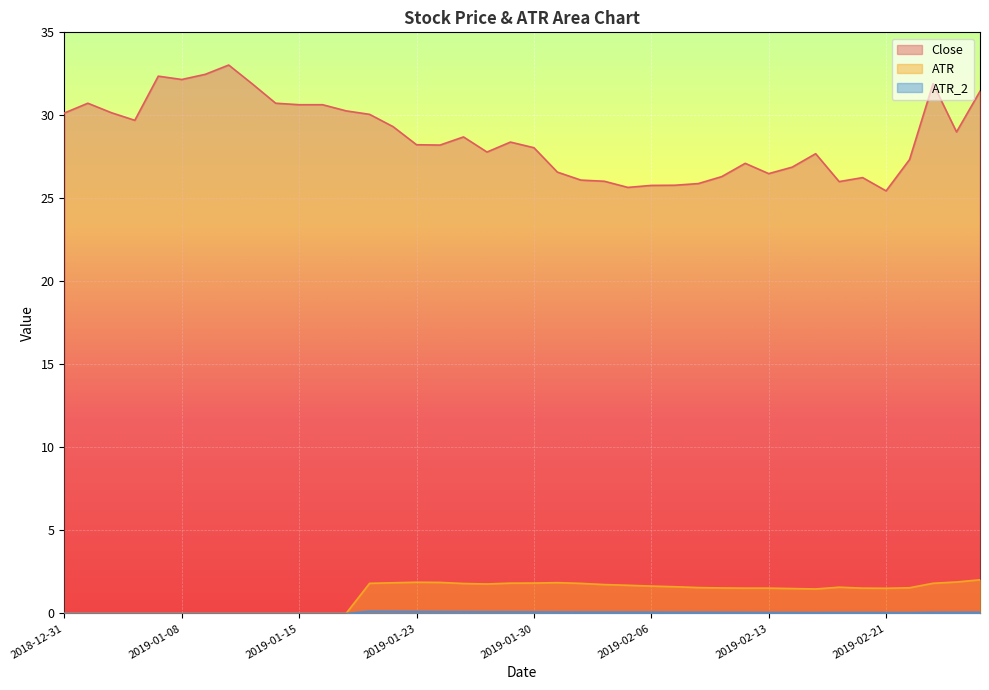

What is the label of the 27th point from the right?

2019-01-18